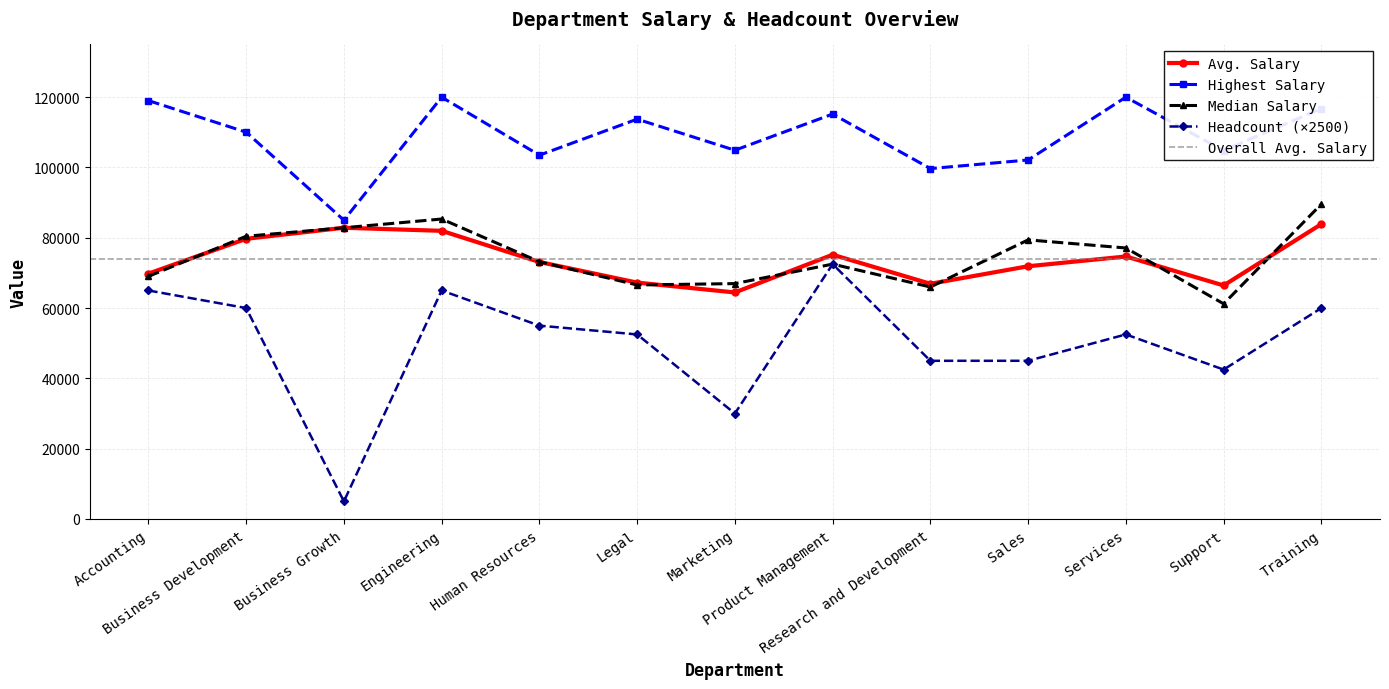

How many distinct data groups are displayed?

4